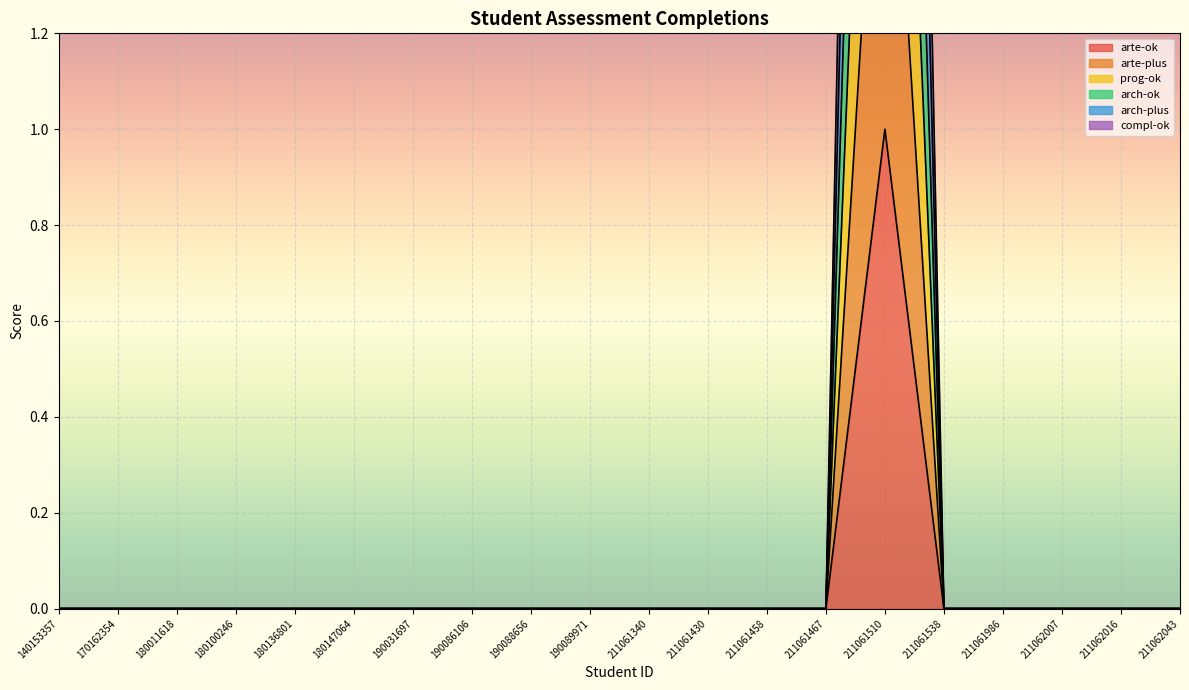

Count the arch-plus values in the range 0 to 1.

19